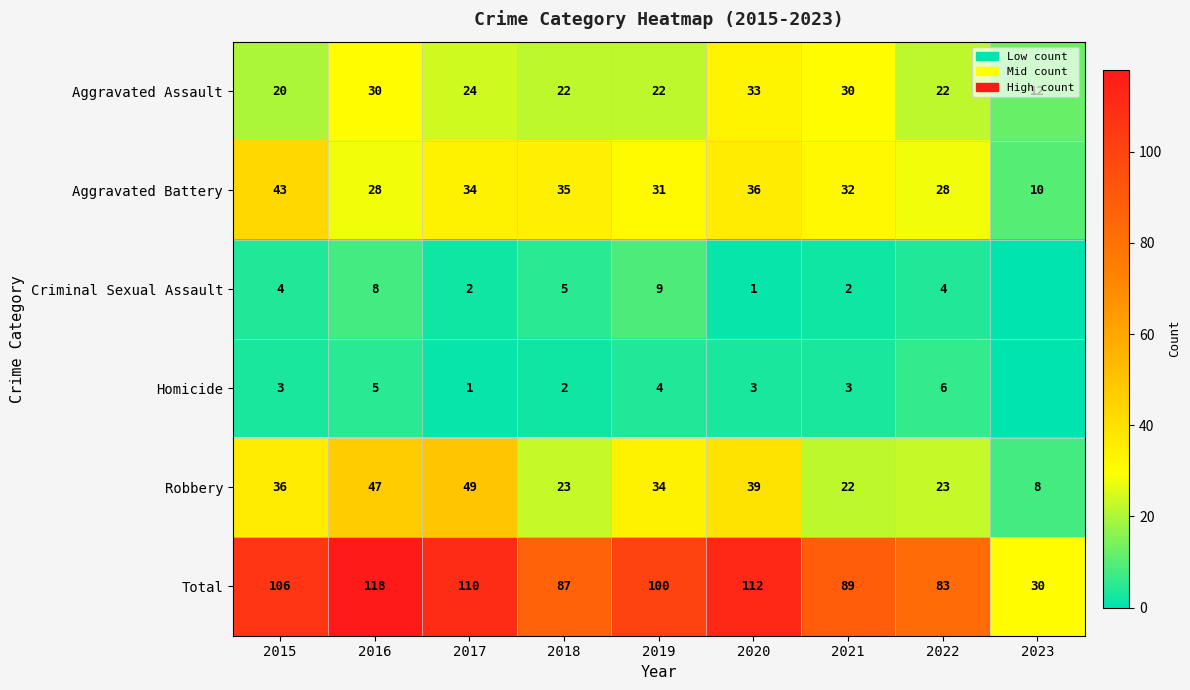

True or false: Robbery has a value of 5 at 2023.

False